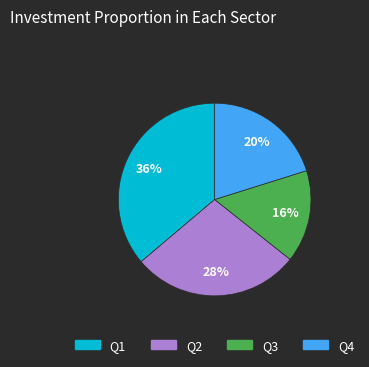

Is there any slice that represents more than half of the pie?

No